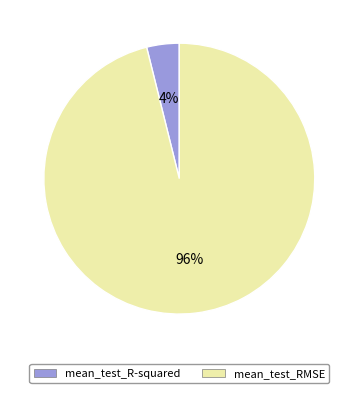

To the nearest percent, what portion does mean_test_R-squared represent?

4%